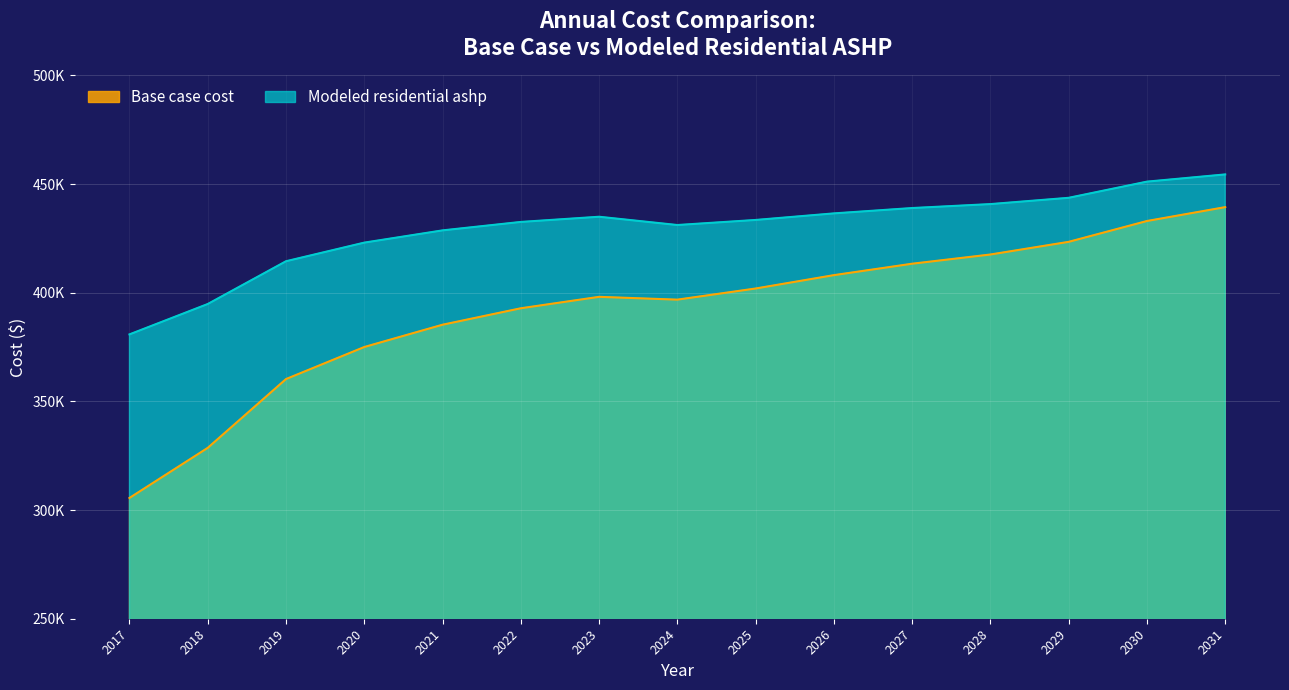

Reading left to right, what are all the values shown in this chart?

Base case cost: 305581.6	328629.6	360285.3	375030.4	385291.2	392858.9	398118.1	396828.5	401952.0	408100.4	413359.5	417599.4	423426.6	433014.4	439393.8
Modeled residential ashp: 380842.0	394821.7	414499.9	423064.4	428699.2	432583.7	434972.8	431167.2	433493.8	436516.6	438979.2	440797.9	443685.7	451131.4	454449.9